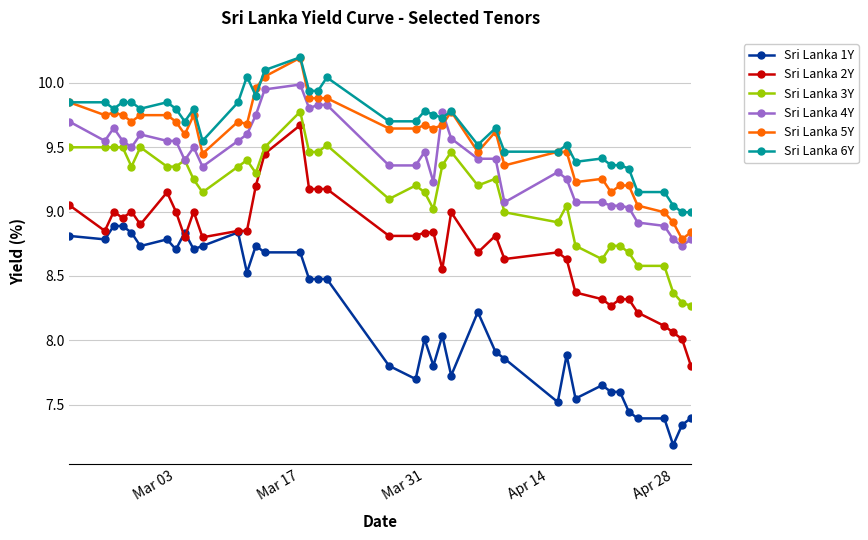

Which series has the widest spread of values?

Sri Lanka 2Y